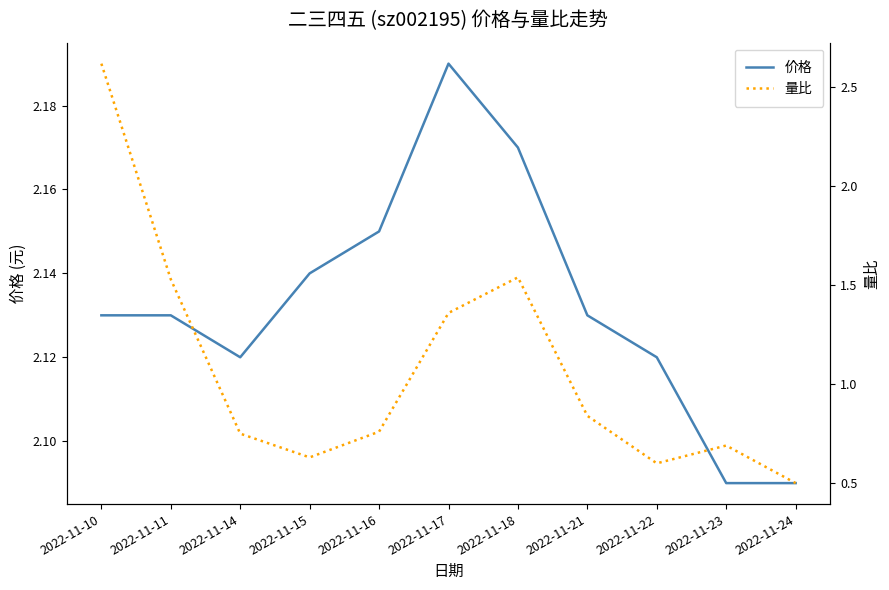

Which series has the widest spread of values?

量比